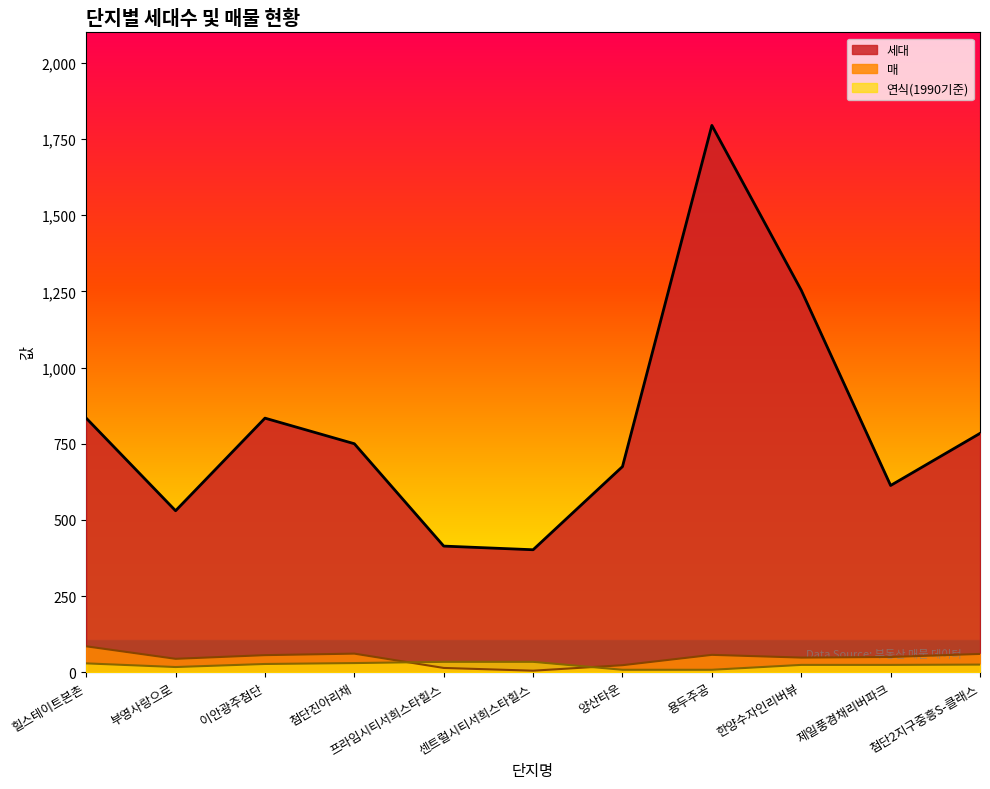

True or false: 매 has a value of 8 at 센트럴시티서희스타힐스.

False